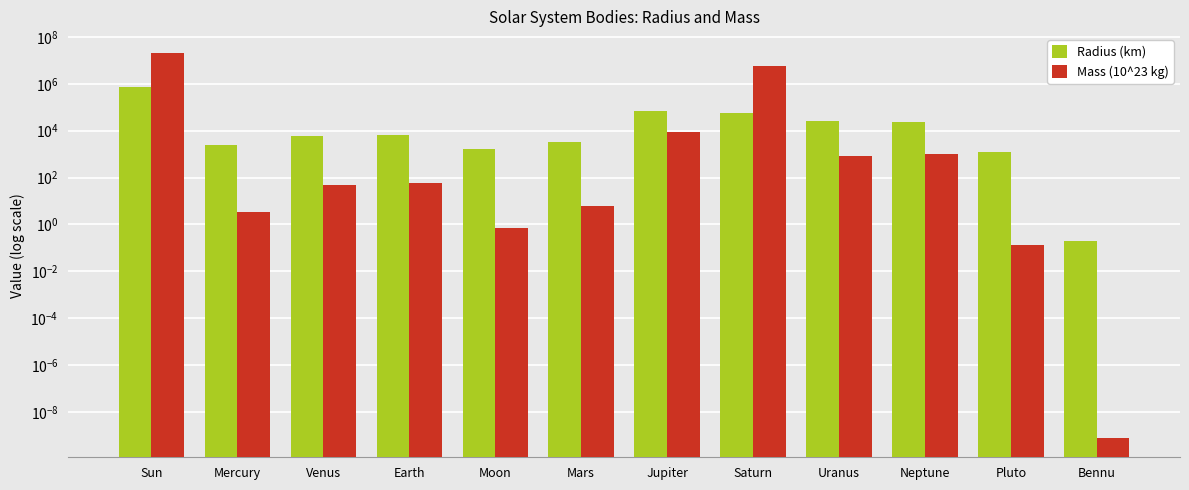

List the series in order of their peak value, lowest first.

Radius (km), Mass (10^23 kg)